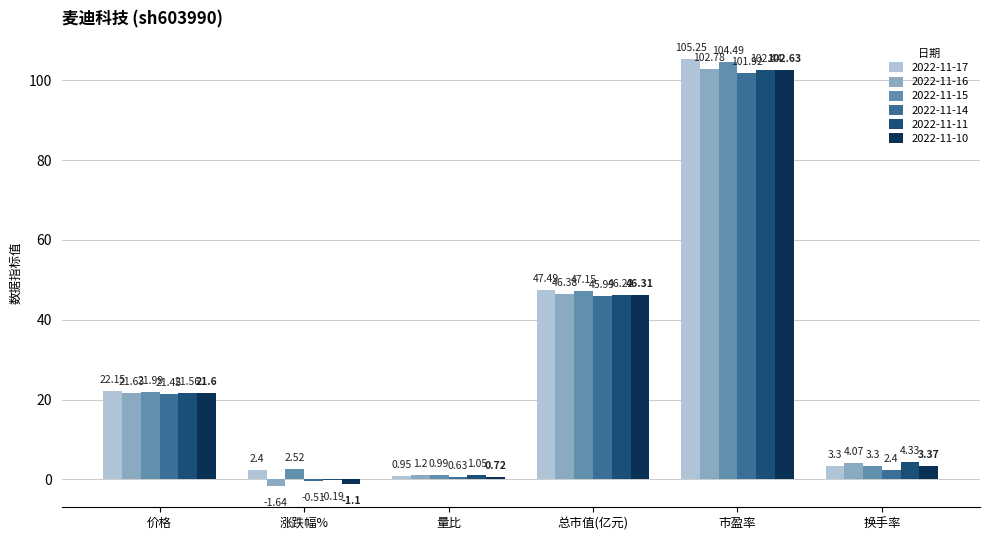

Which series changed the most between 总市值(亿元) and 市盈率?

2022-11-17